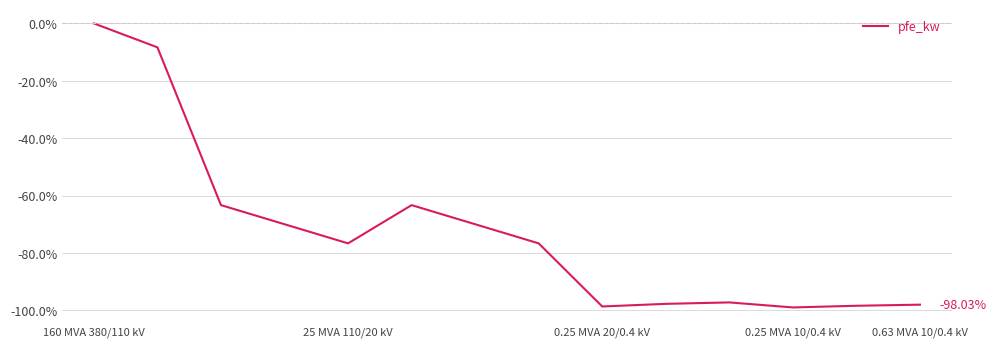

Is this an area chart (filled region under the line)?

No